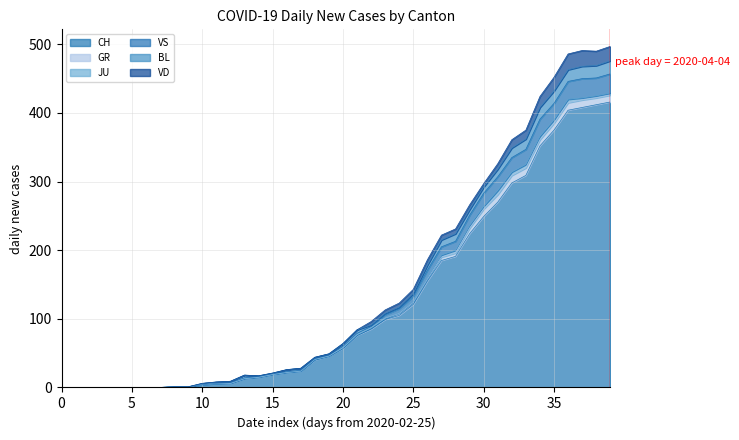

How many data points does each series have?

40